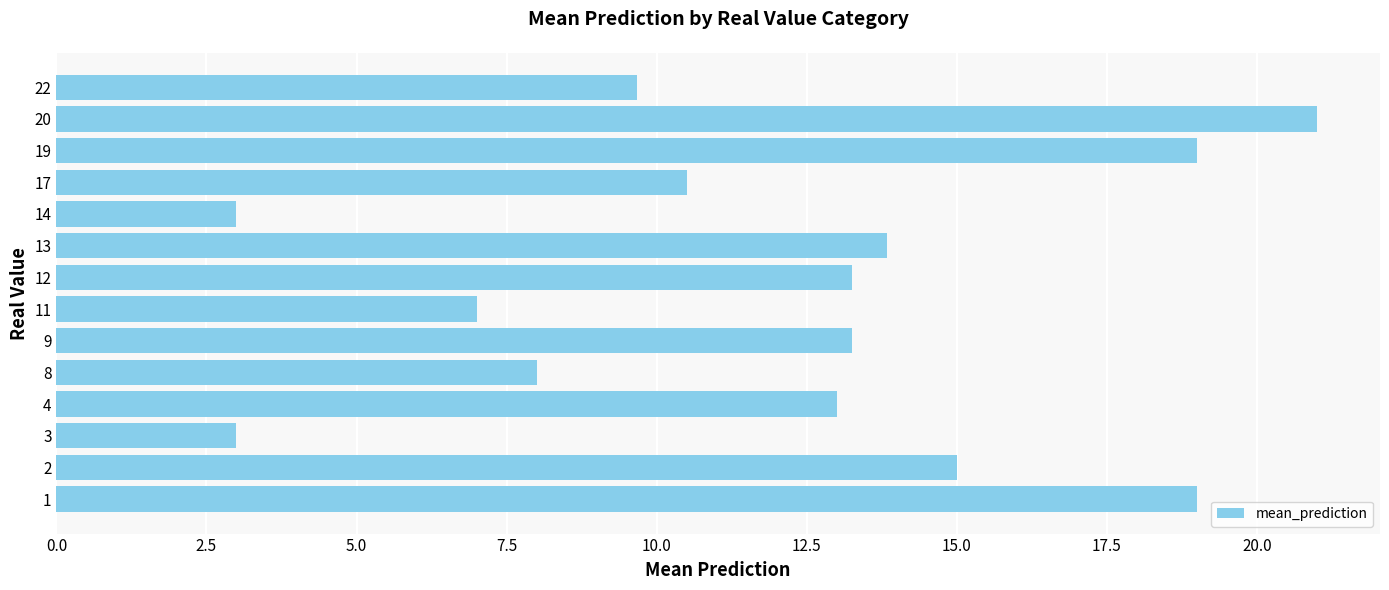

What is the change in value from 8 to 20?

+13.0